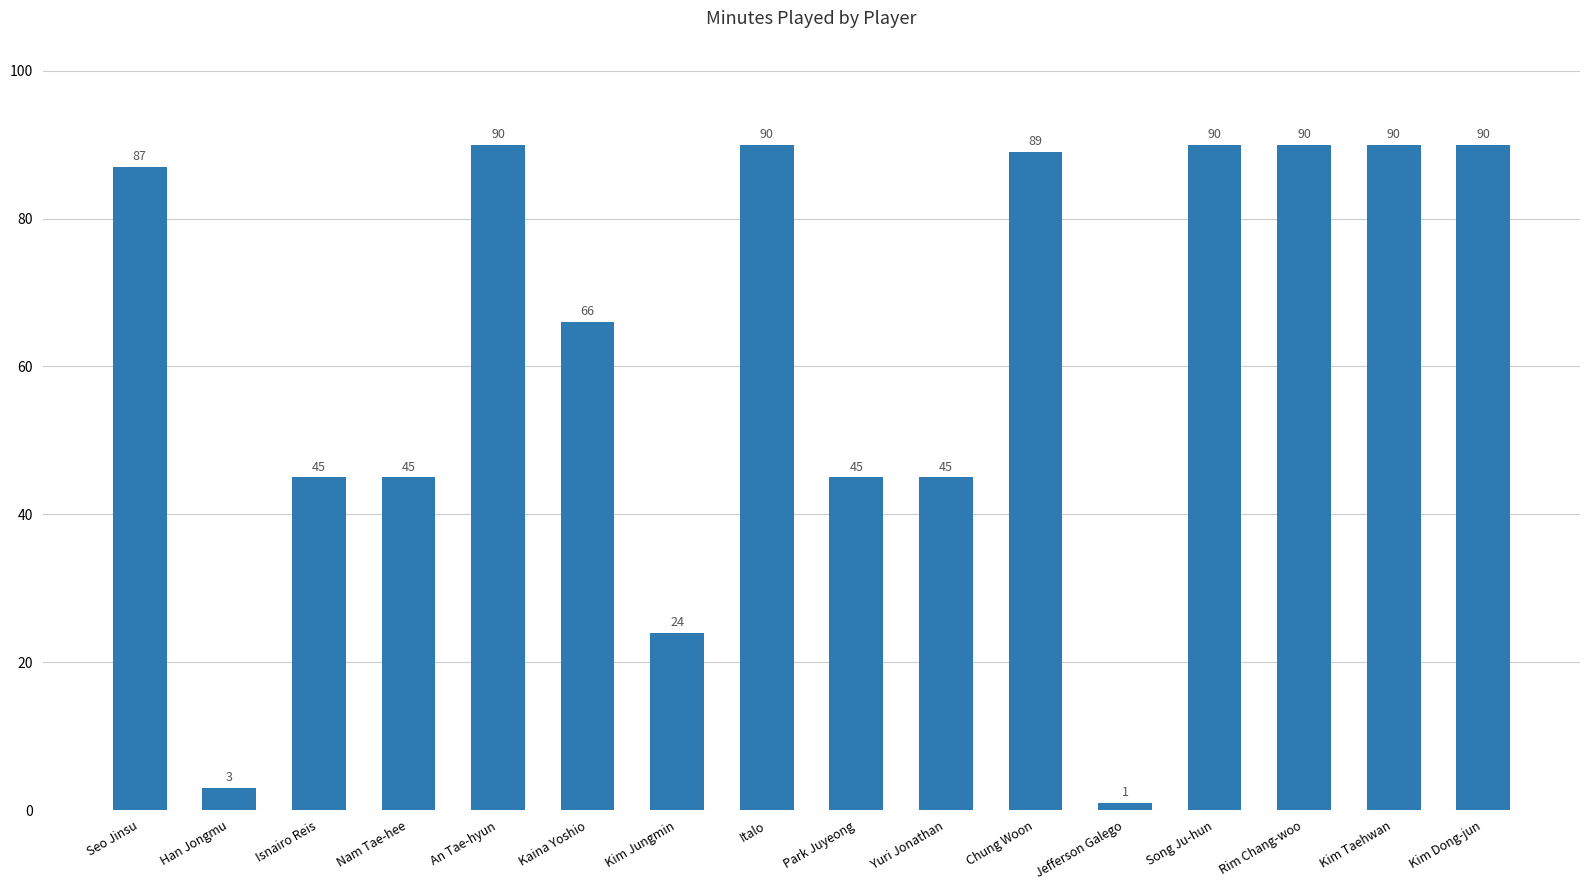

Does the chart contain stacked bars?

No